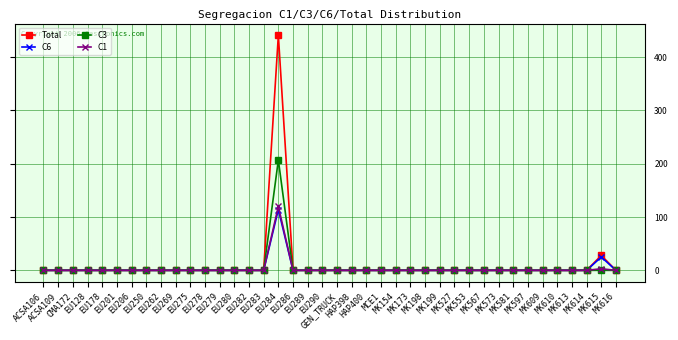

Which series has the widest spread of values?

Total